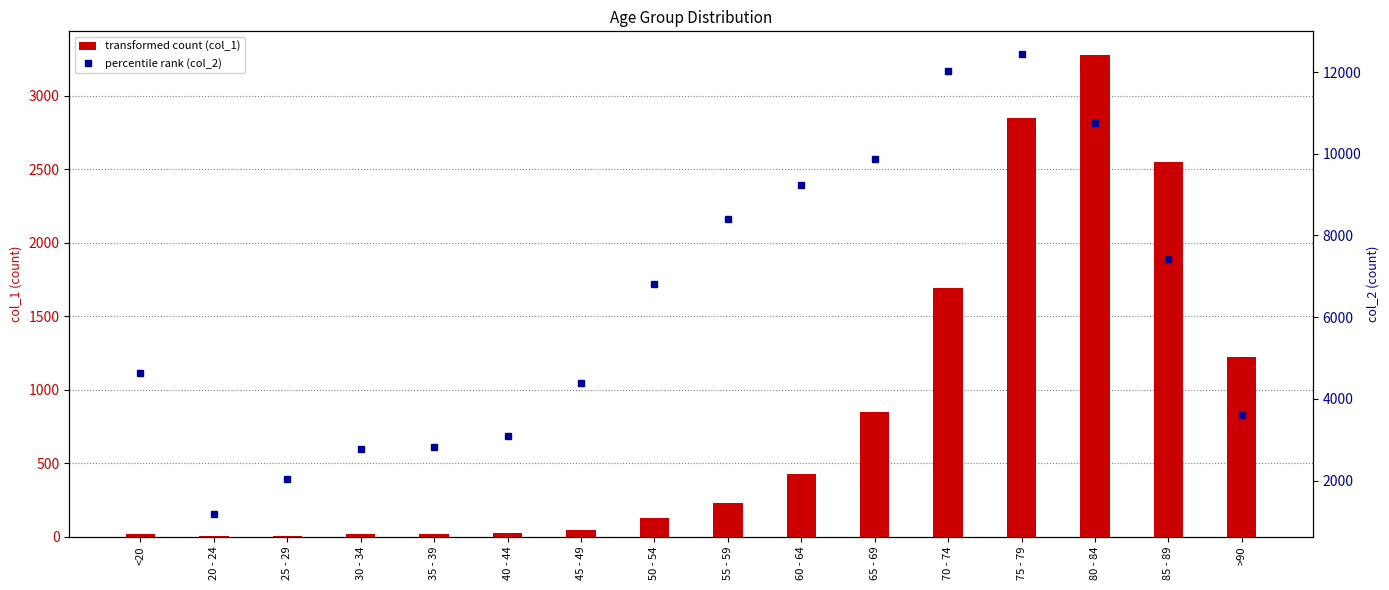

What is the spread (max minus min) of values at 35 - 39?

2796